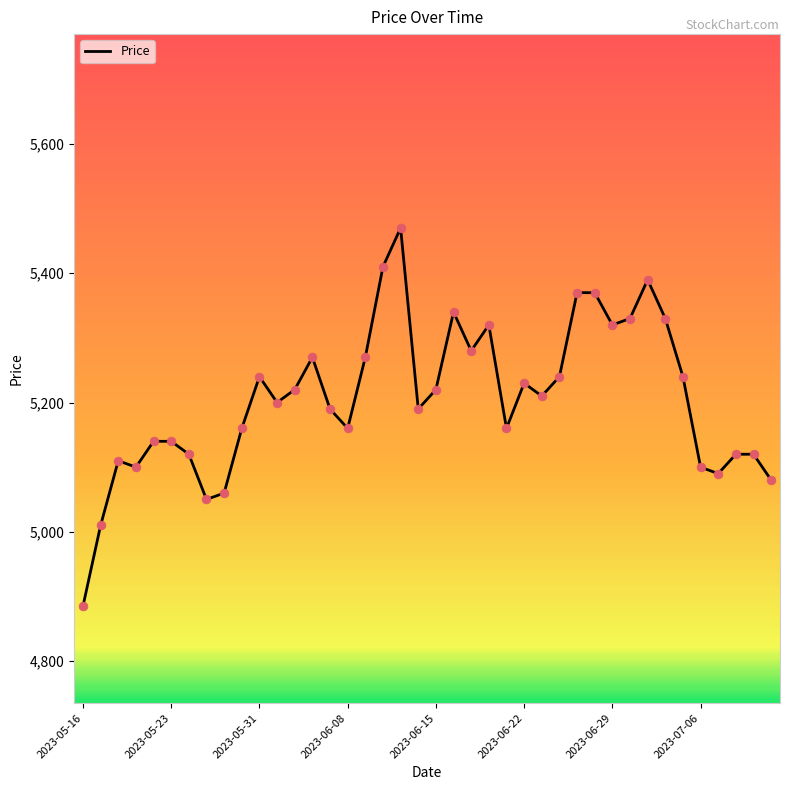

What is the greatest value displayed?

5470